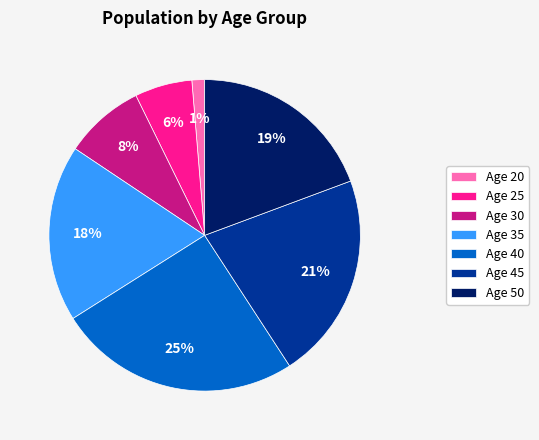

Does Age 25 represent more than half of the total?

No